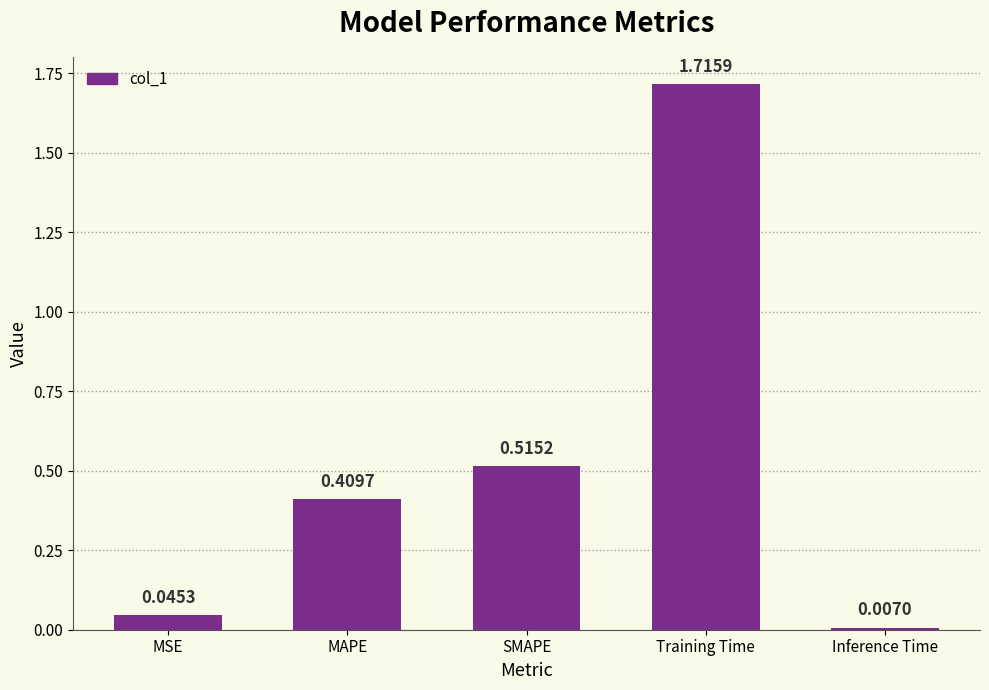

Are the bars grouped side by side (vs. stacked)?

No